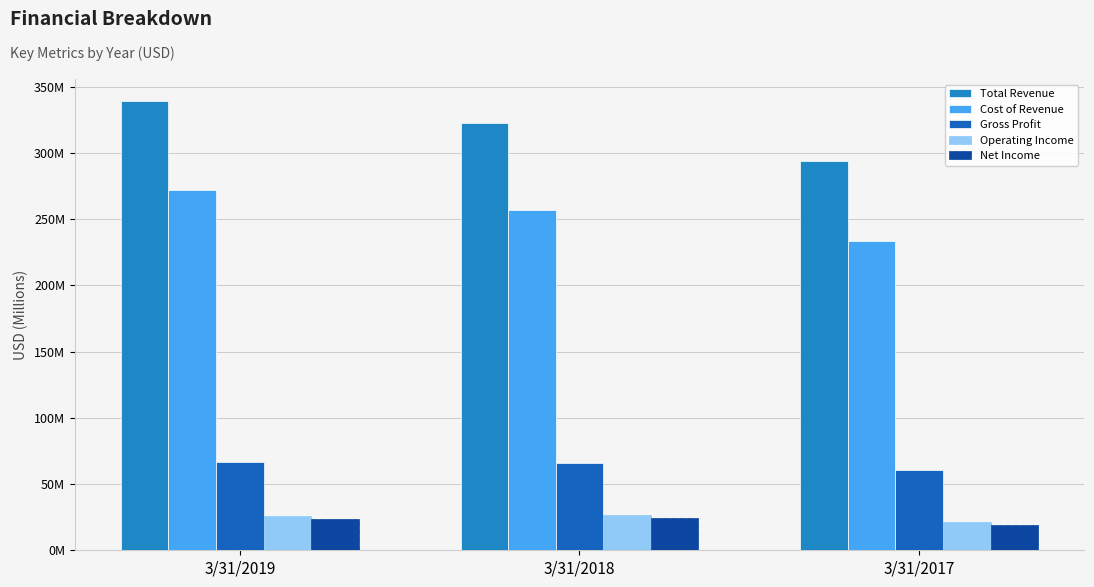

Does the chart contain stacked bars?

No